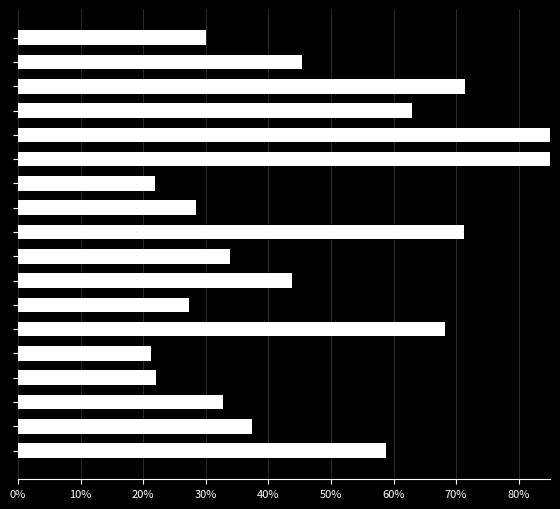

What is the value of the 8th bar from the left?

0.3